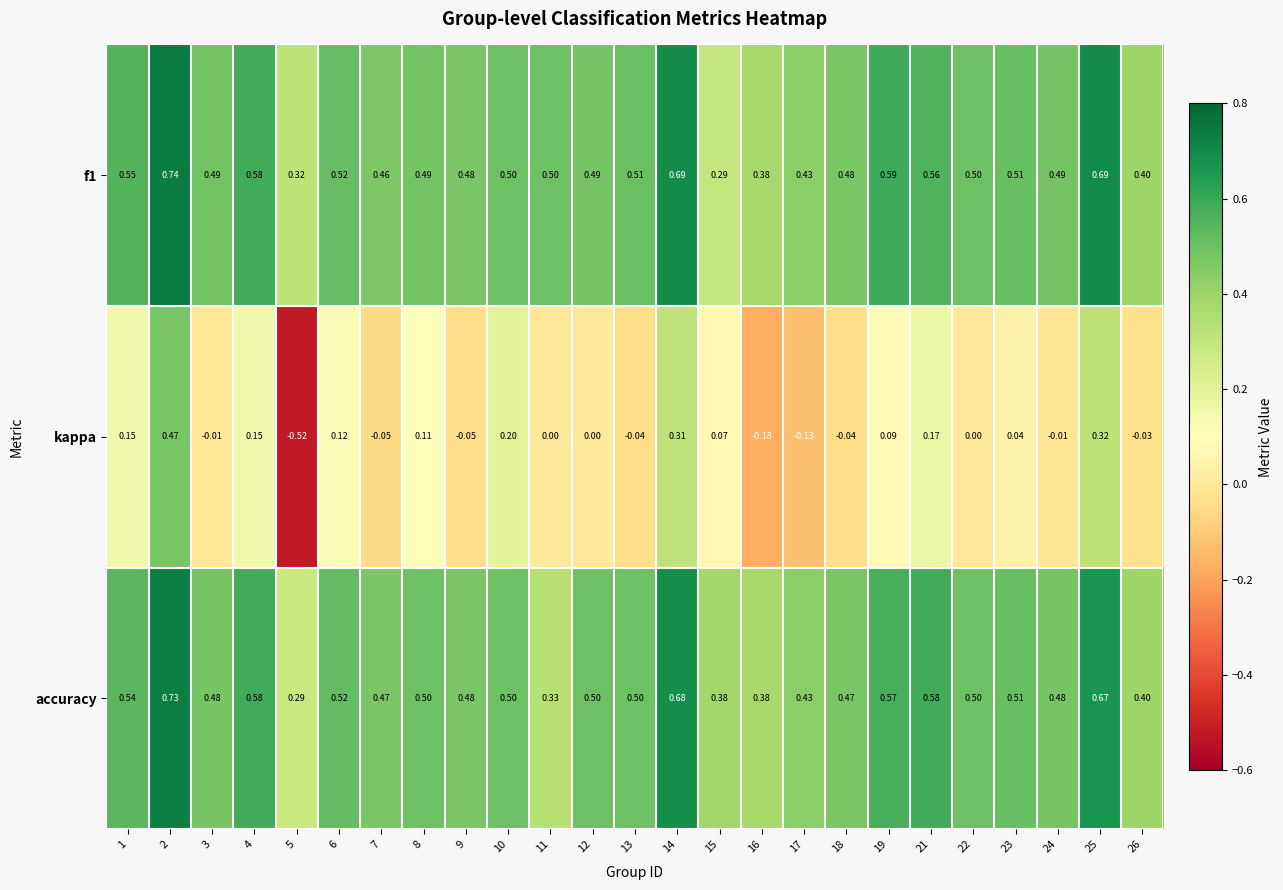

Which series has the largest range (max minus min)?

kappa